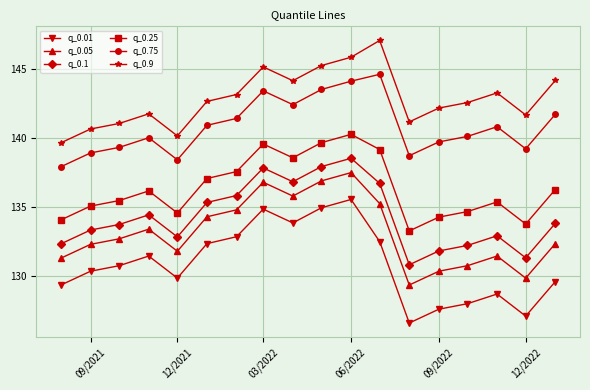

At how many categories does at least one series exceed 135?

18